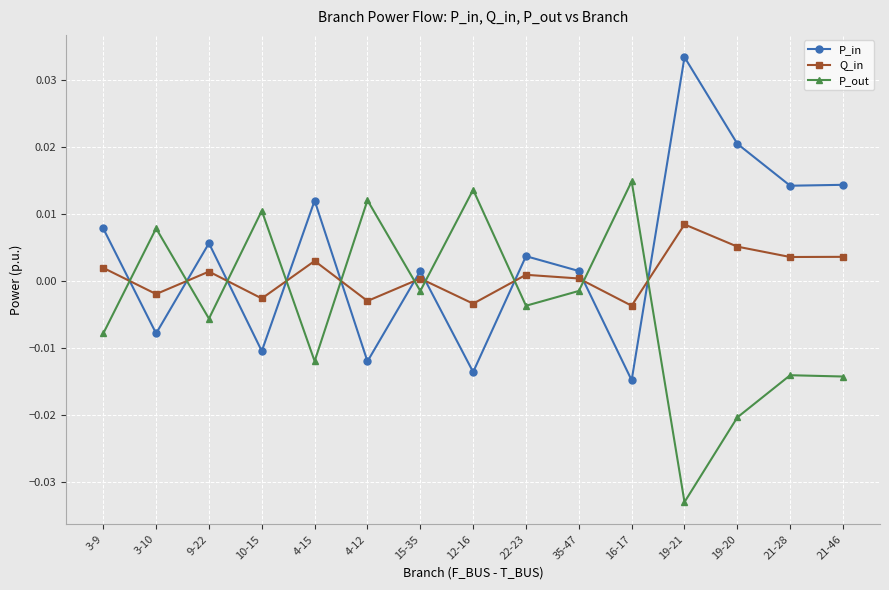

Where do P_in and Q_in first cross each other?

3-9 and 3-10